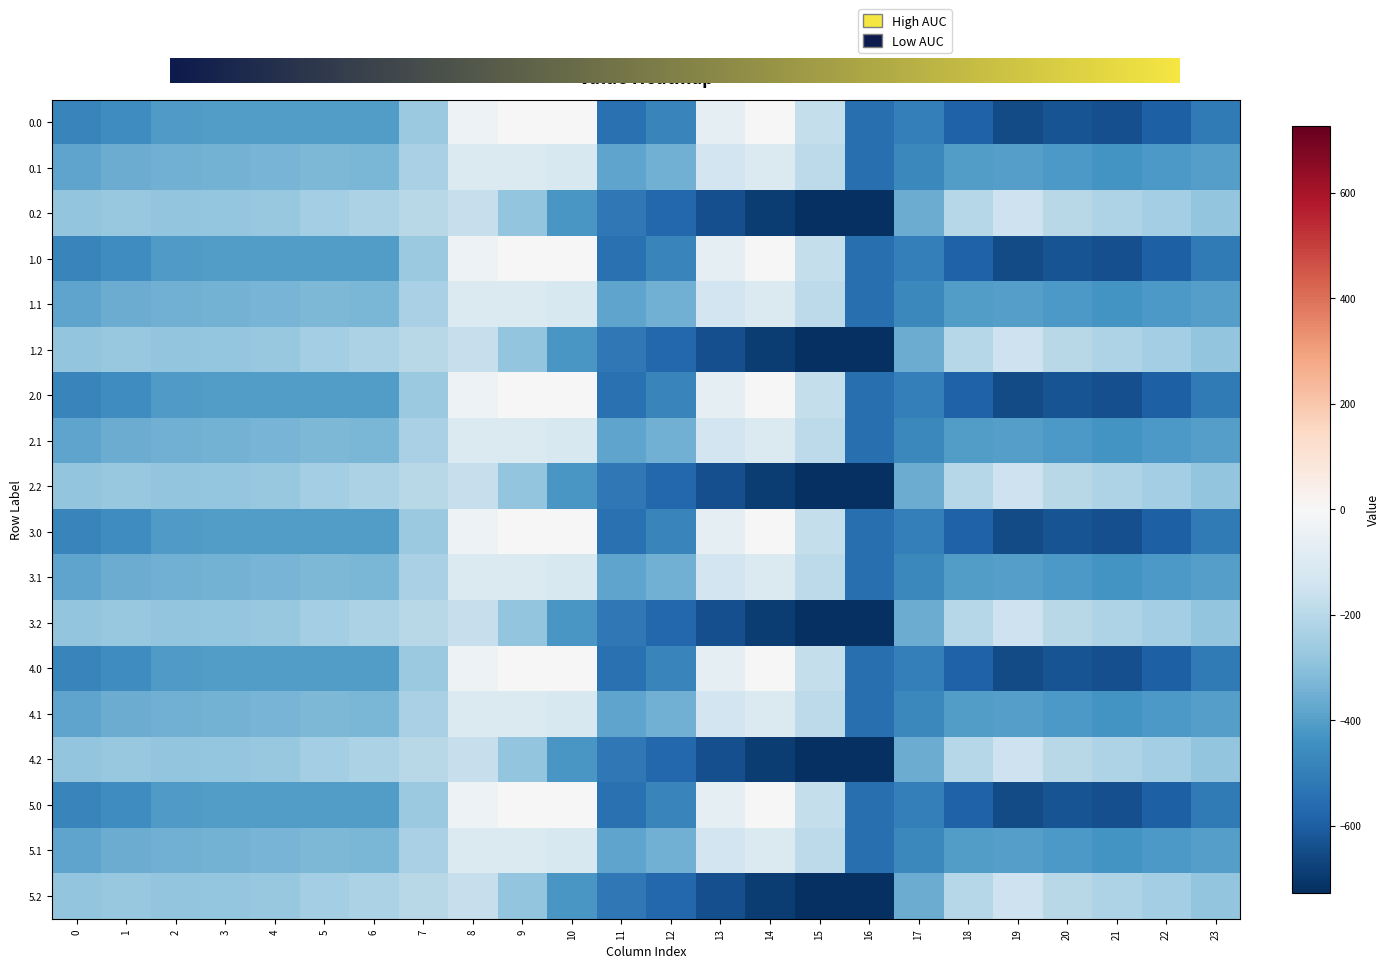

What is the minimum value shown in the chart?

-726.6